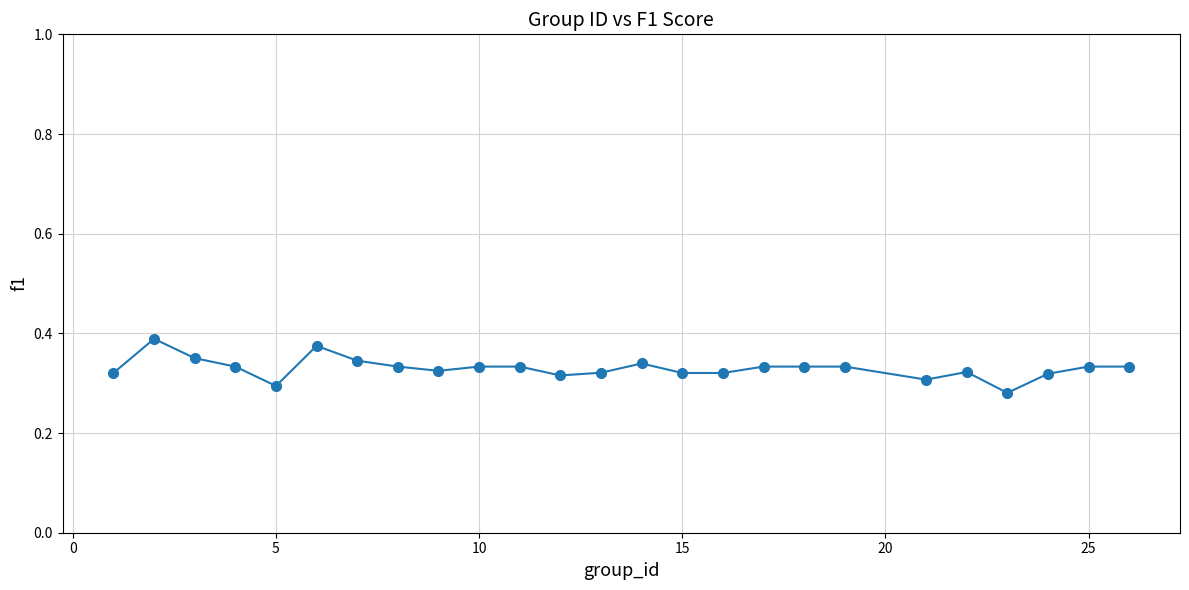

Count the values in the range 0 to 1.

25